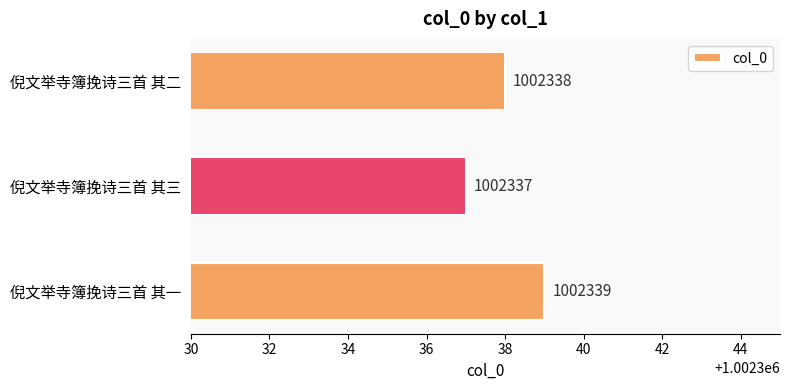

The chart shows a value of 619824 at 倪文举寺簿挽诗三首 其三. True or false?

False